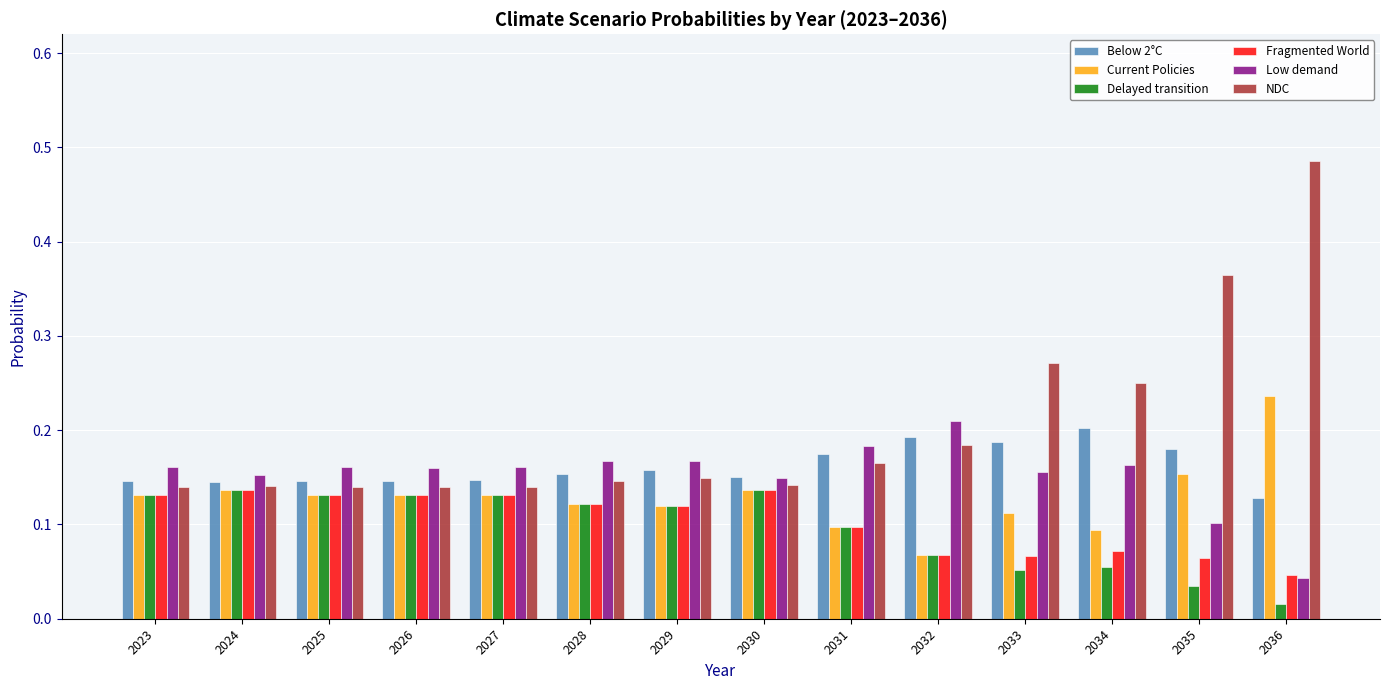

At which label does Low demand reach its minimum?

2036